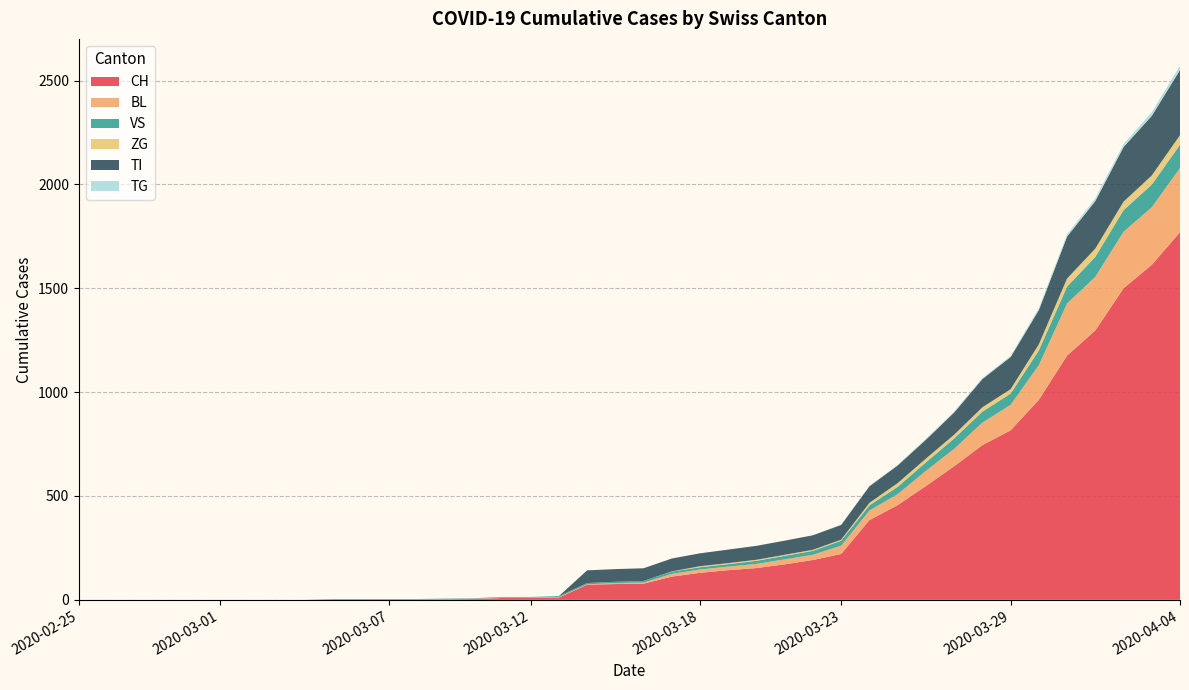

Reading left to right, extract all data points from this chart.

CH: 2020-02-25=0	2020-02-26=0	2020-02-27=0	2020-02-28=0	2020-02-29=0	2020-03-01=0	2020-03-02=0	2020-03-03=0	2020-03-04=0	2020-03-05=2	2020-03-06=2	2020-03-07=2	2020-03-08=2	2020-03-09=3	2020-03-10=4	2020-03-11=9	2020-03-12=9	2020-03-13=11	2020-03-14=73	2020-03-15=76	2020-03-16=78	2020-03-17=112	2020-03-18=130	2020-03-19=143	2020-03-20=153	2020-03-21=171	2020-03-22=192	2020-03-23=221	2020-03-24=384	2020-03-25=456	2020-03-26=548	2020-03-27=643	2020-03-28=745	2020-03-29=816	2020-03-30=963	2020-03-31=1176	2020-04-01=1297	2020-04-02=1500	2020-04-03=1613	2020-04-04=1770
BL: 2020-02-25=0	2020-02-26=0	2020-02-27=0	2020-02-28=0	2020-02-29=0	2020-03-01=0	2020-03-02=0	2020-03-03=0	2020-03-04=0	2020-03-05=0	2020-03-06=0	2020-03-07=0	2020-03-08=0	2020-03-09=1	2020-03-10=2	2020-03-11=2	2020-03-12=2	2020-03-13=2	2020-03-14=2	2020-03-15=5	2020-03-16=5	2020-03-17=13	2020-03-18=16	2020-03-19=17	2020-03-20=20	2020-03-21=24	2020-03-22=25	2020-03-23=40	2020-03-24=46	2020-03-25=53	2020-03-26=73	2020-03-27=84	2020-03-28=108	2020-03-29=123	2020-03-30=167	2020-03-31=251	2020-04-01=258	2020-04-02=272	2020-04-03=277	2020-04-04=309
VS: 2020-02-25=0	2020-02-26=0	2020-02-27=0	2020-02-28=0	2020-02-29=0	2020-03-01=0	2020-03-02=0	2020-03-03=0	2020-03-04=0	2020-03-05=2	2020-03-06=2	2020-03-07=2	2020-03-08=2	2020-03-09=2	2020-03-10=2	2020-03-11=3	2020-03-12=3	2020-03-13=5	2020-03-14=6	2020-03-15=6	2020-03-16=8	2020-03-17=11	2020-03-18=11	2020-03-19=12	2020-03-20=15	2020-03-21=17	2020-03-22=19	2020-03-23=24	2020-03-24=25	2020-03-25=35	2020-03-26=41	2020-03-27=50	2020-03-28=53	2020-03-29=54	2020-03-30=71	2020-03-31=81	2020-04-01=96	2020-04-02=104	2020-04-03=109	2020-04-04=112
ZG: 2020-02-25=0	2020-02-26=0	2020-02-27=0	2020-02-28=0	2020-02-29=0	2020-03-01=0	2020-03-02=0	2020-03-03=0	2020-03-04=0	2020-03-05=0	2020-03-06=0	2020-03-07=0	2020-03-08=0	2020-03-09=0	2020-03-10=0	2020-03-11=0	2020-03-12=0	2020-03-13=0	2020-03-14=0	2020-03-15=0	2020-03-16=0	2020-03-17=1	2020-03-18=5	2020-03-19=5	2020-03-20=5	2020-03-21=5	2020-03-22=5	2020-03-23=5	2020-03-24=12	2020-03-25=18	2020-03-26=18	2020-03-27=18	2020-03-28=21	2020-03-29=21	2020-03-30=29	2020-03-31=39	2020-04-01=40	2020-04-02=41	2020-04-03=44	2020-04-04=46
TI: 2020-02-25=0	2020-02-26=0	2020-02-27=0	2020-02-28=0	2020-02-29=0	2020-03-01=0	2020-03-02=0	2020-03-03=0	2020-03-04=0	2020-03-05=0	2020-03-06=0	2020-03-07=0	2020-03-08=0	2020-03-09=0	2020-03-10=0	2020-03-11=0	2020-03-12=0	2020-03-13=0	2020-03-14=61	2020-03-15=61	2020-03-16=61	2020-03-17=62	2020-03-18=62	2020-03-19=65	2020-03-20=67	2020-03-21=68	2020-03-22=70	2020-03-23=71	2020-03-24=80	2020-03-25=85	2020-03-26=91	2020-03-27=107	2020-03-28=136	2020-03-29=155	2020-03-30=165	2020-03-31=202	2020-04-01=229	2020-04-02=263	2020-04-03=287	2020-04-04=314
TG: 2020-02-25=0	2020-02-26=0	2020-02-27=0	2020-02-28=0	2020-02-29=0	2020-03-01=0	2020-03-02=0	2020-03-03=0	2020-03-04=0	2020-03-05=0	2020-03-06=0	2020-03-07=0	2020-03-08=0	2020-03-09=0	2020-03-10=0	2020-03-11=0	2020-03-12=0	2020-03-13=0	2020-03-14=0	2020-03-15=0	2020-03-16=0	2020-03-17=0	2020-03-18=0	2020-03-19=0	2020-03-20=0	2020-03-21=0	2020-03-22=0	2020-03-23=2	2020-03-24=2	2020-03-25=4	2020-03-26=4	2020-03-27=5	2020-03-28=5	2020-03-29=6	2020-03-30=10	2020-03-31=11	2020-04-01=13	2020-04-02=14	2020-04-03=18	2020-04-04=21